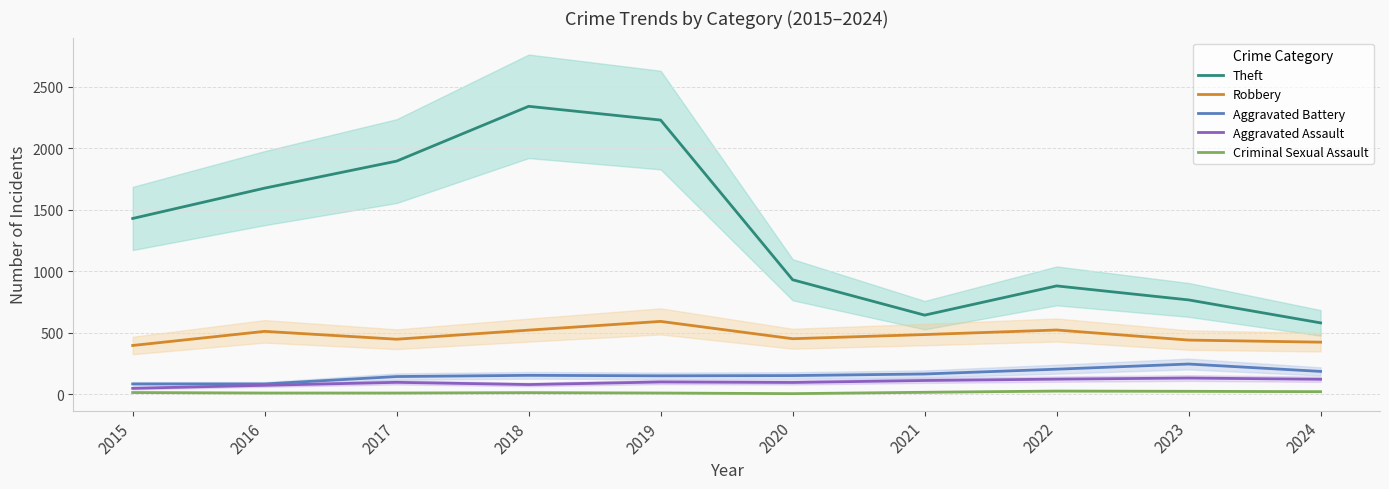

At which label does Aggravated Battery reach its peak?

2023